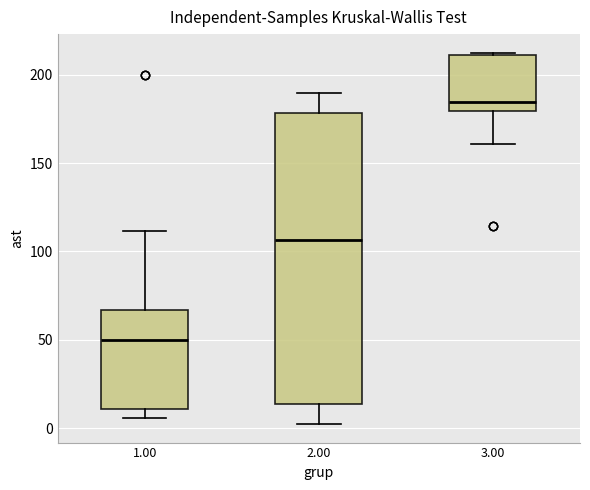

Comparing the boxes themselves (not the whiskers), which one is the tallest?

2.00